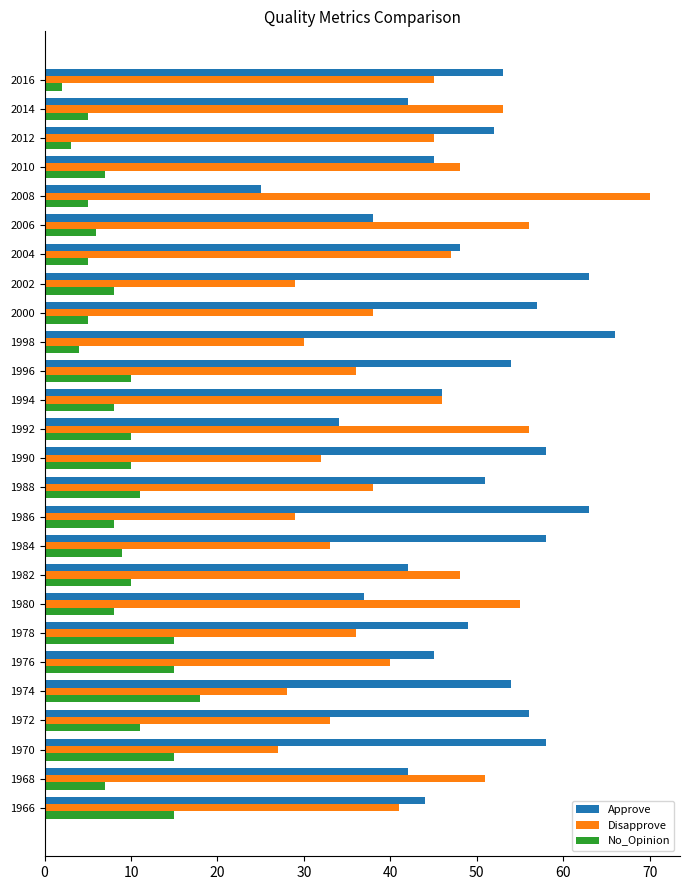

What are all the series names shown in the legend?

Approve, Disapprove, No_Opinion